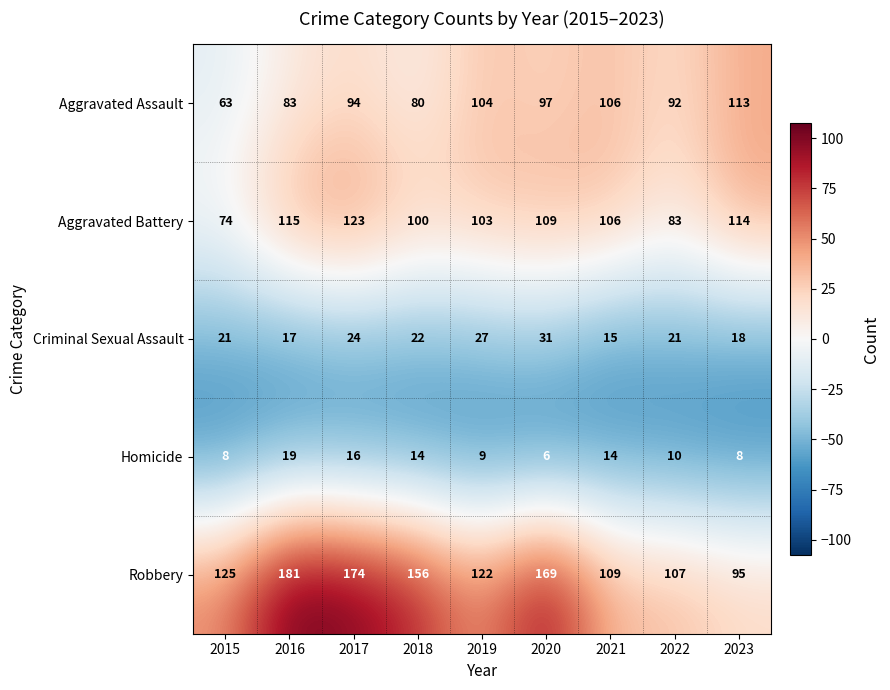

Which series has the widest spread of values?

Robbery